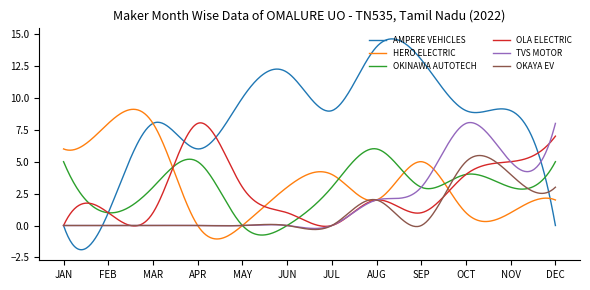

What is the maximum value for HERO ELECTRIC?

9.1